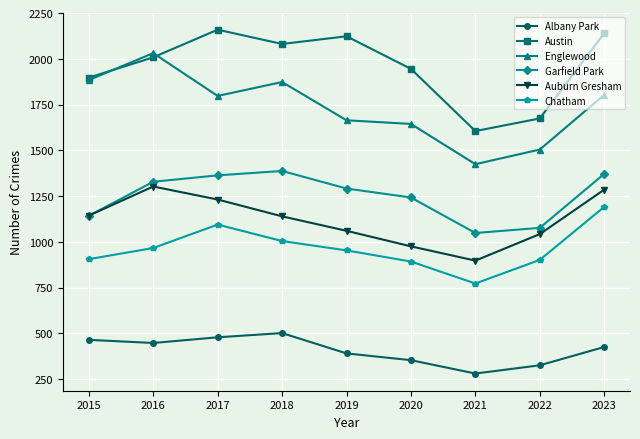

What is the sum of the Albany Park values at 2022 and 2016?

772